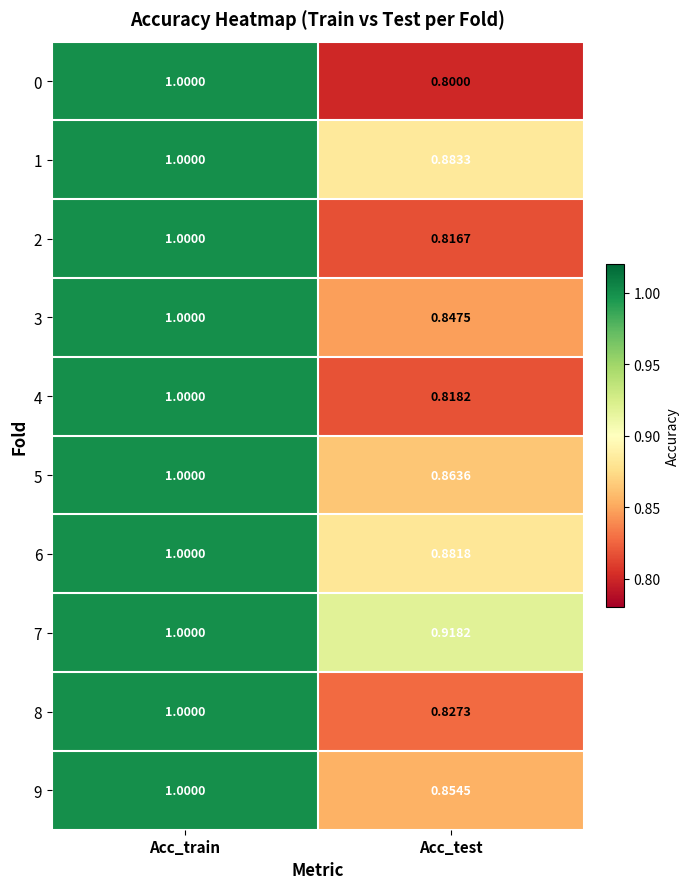

List the labels in order of 6 value, smallest first.

Acc_test, Acc_train